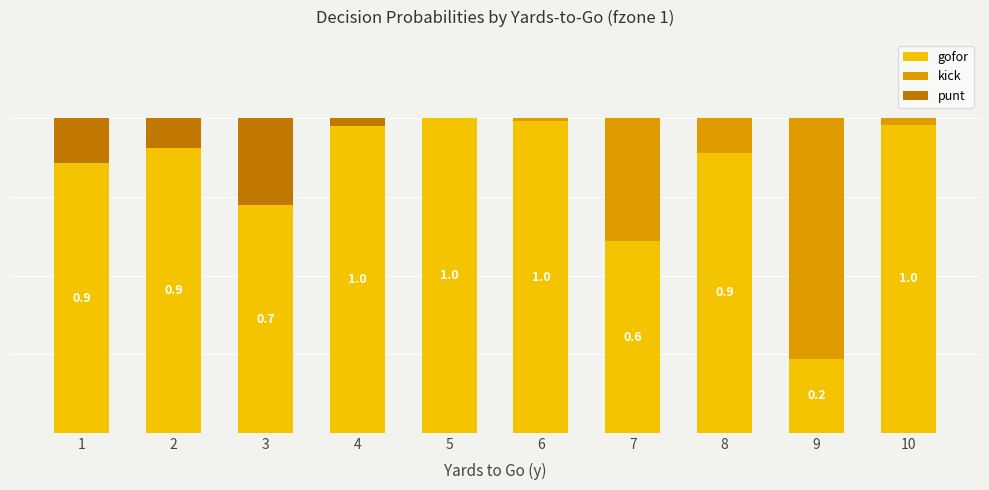

The value of punt at 5 is -0.2. True or false?

False